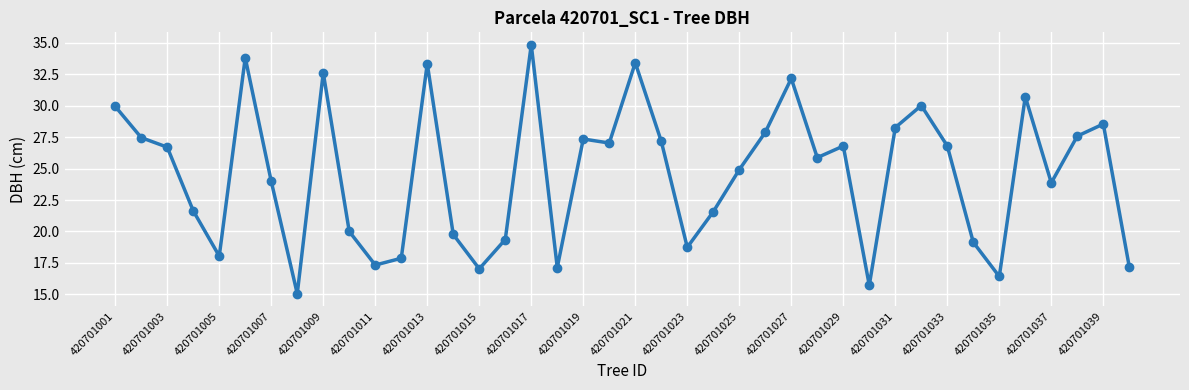

What is the value of the 21st point from the left?

33.4